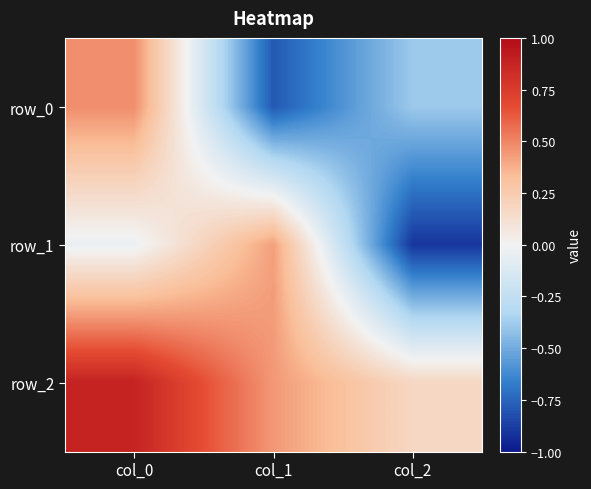

Which category has the lowest value across all series?

col_2